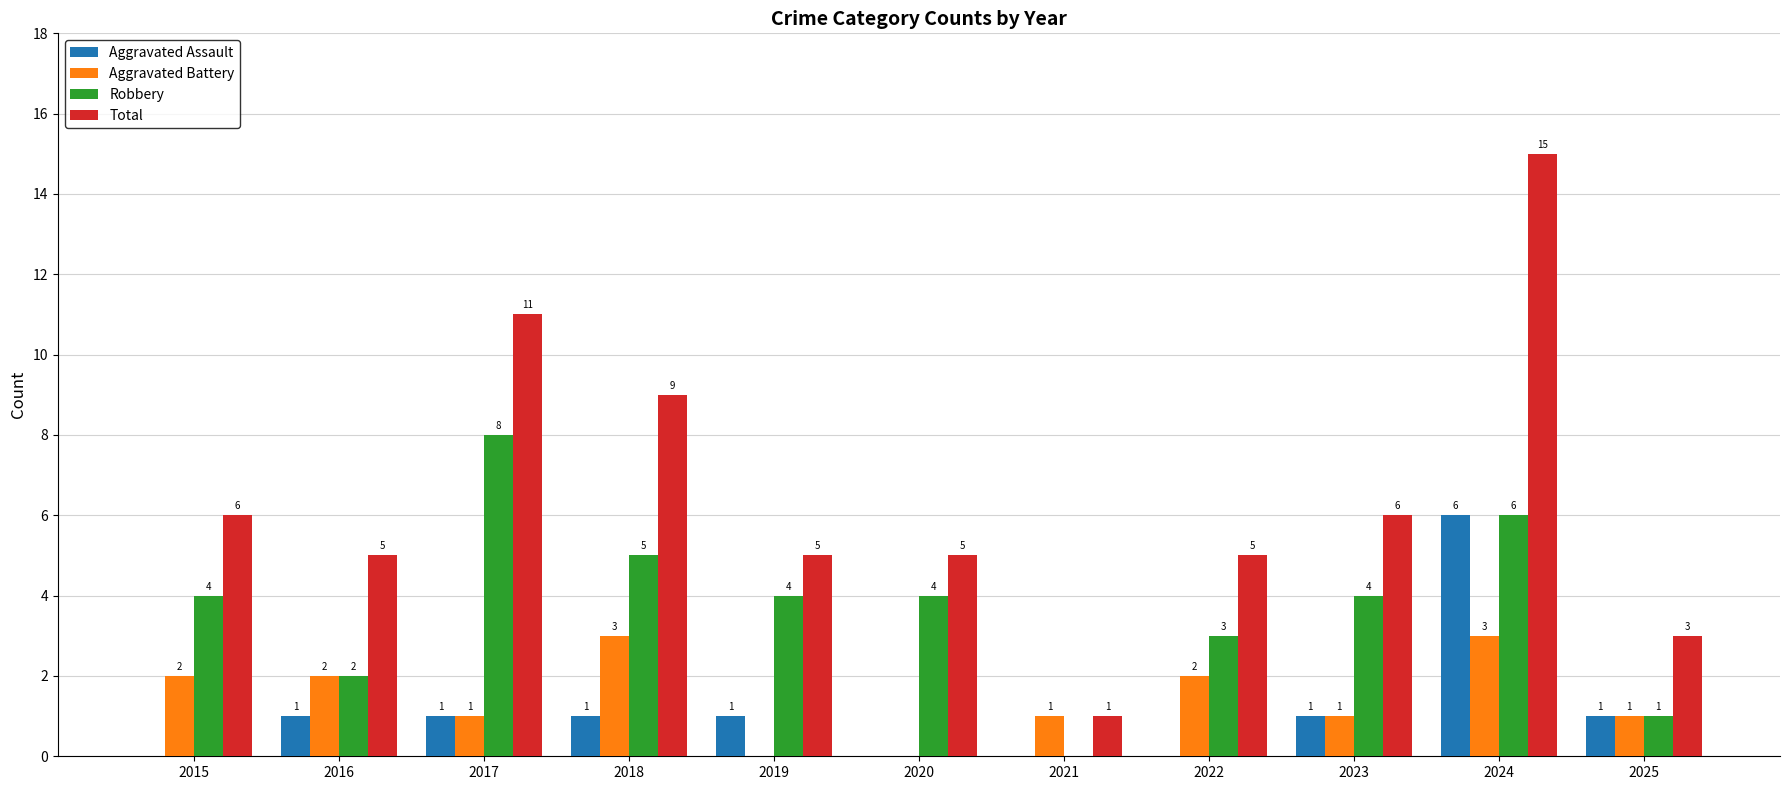

How many data points does each series have?

11